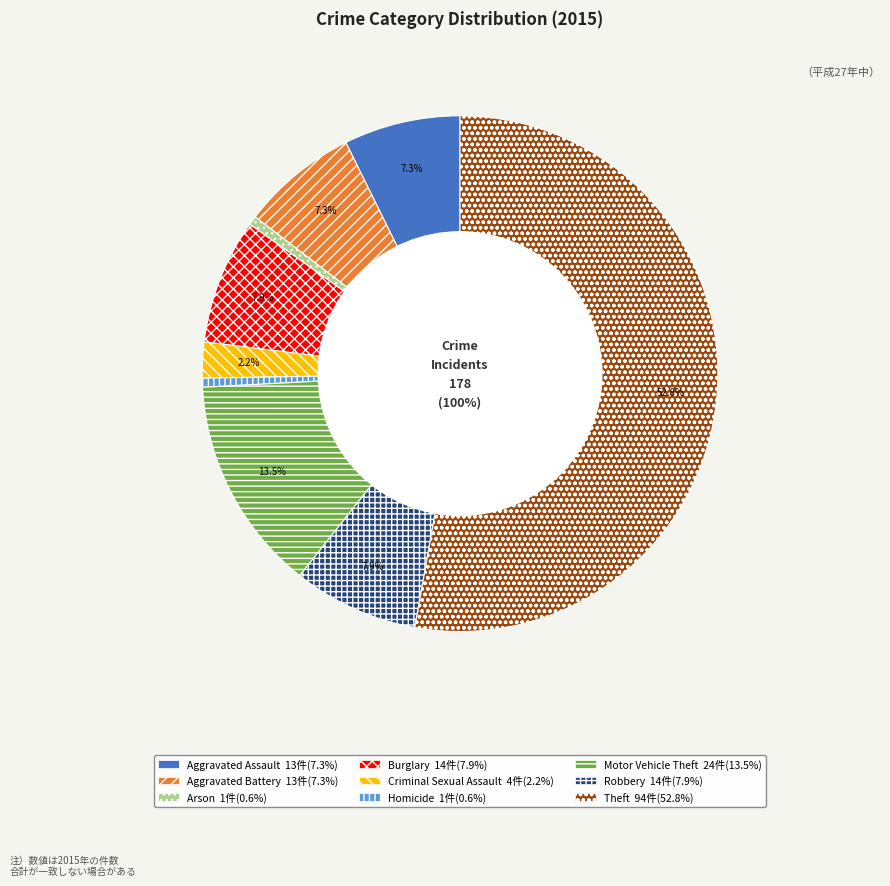

Is it true that Homicide is 11% of the pie?

False